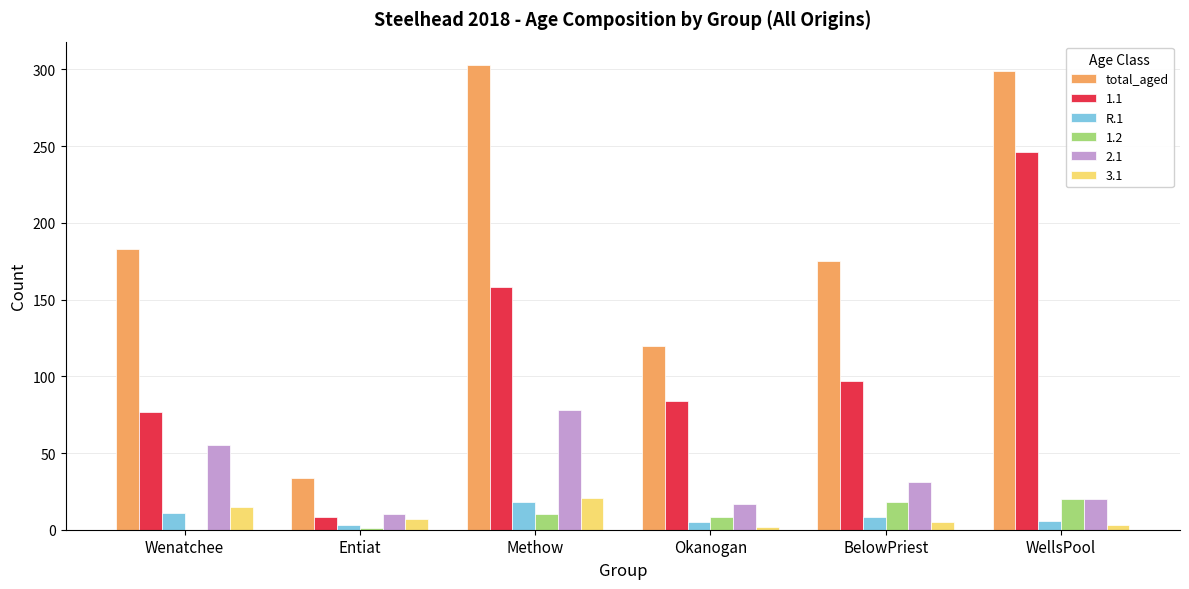

At which label is total_aged closest to 168?

BelowPriest